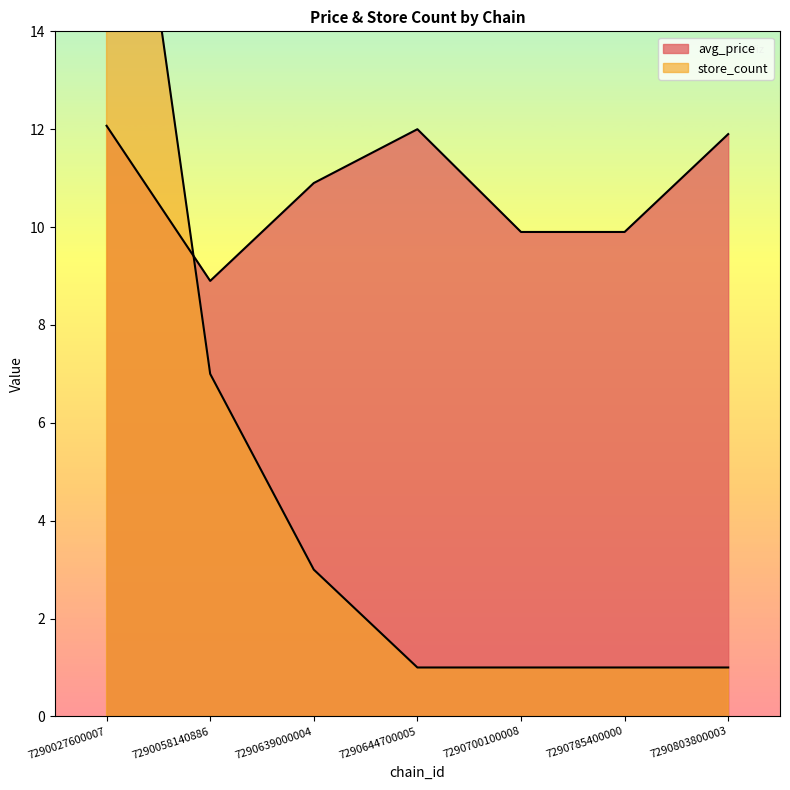

Which category has the lowest value in the store_count series?

7290644700005